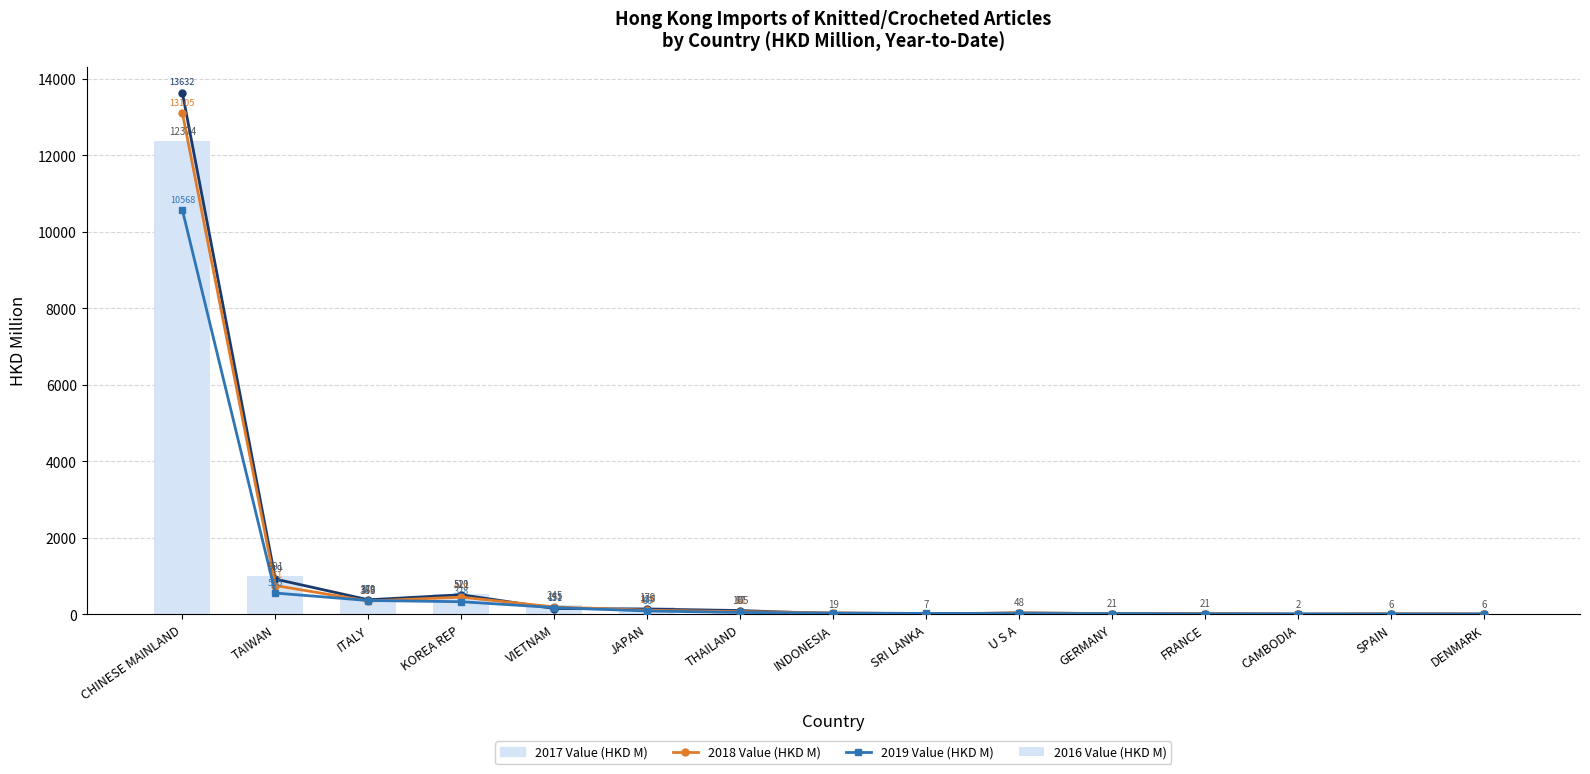

Count the number of categories in the chart.

15